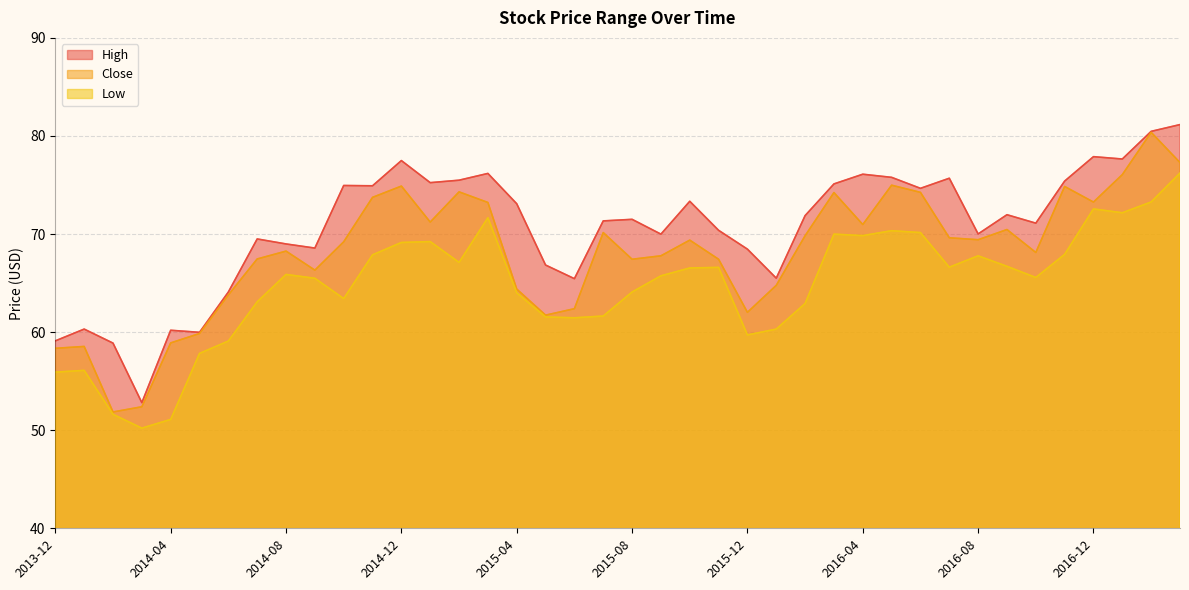

What is the difference between the maximum and minimum values in the High series?

28.3